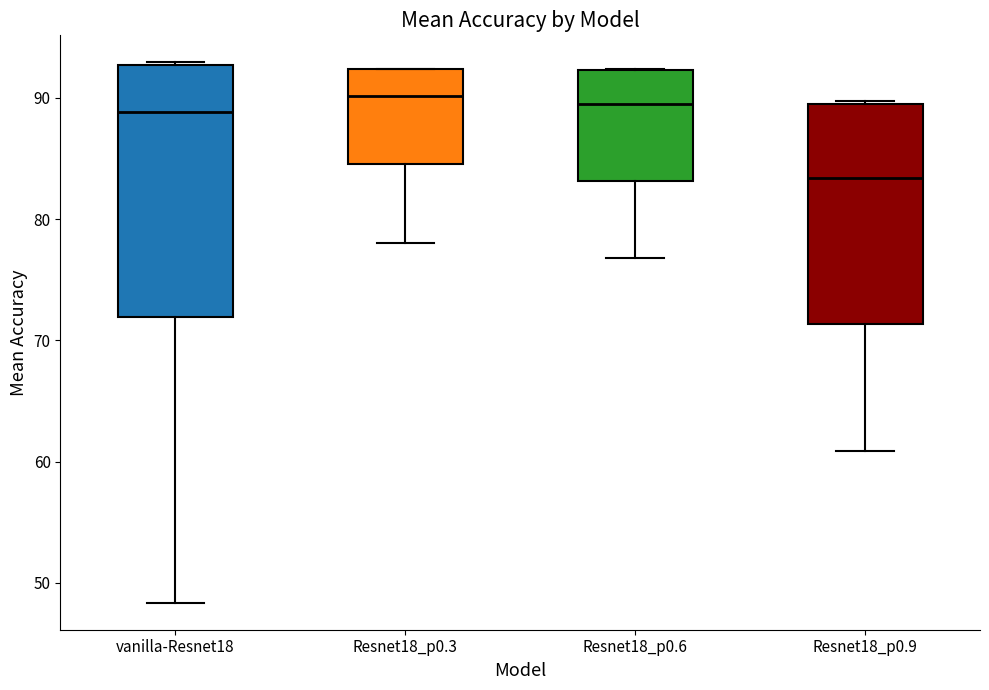

Comparing the boxes themselves (not the whiskers), which one is the tallest?

vanilla-Resnet18